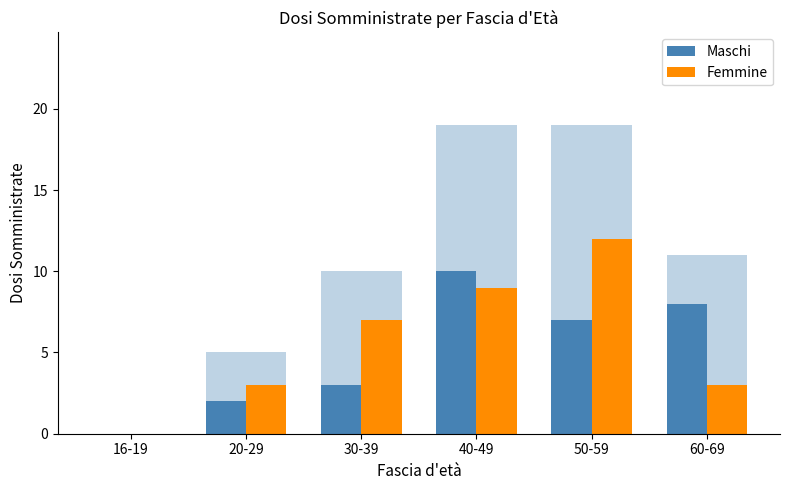

True or false: Prima Dose has a value of 19 at 60-69.

False